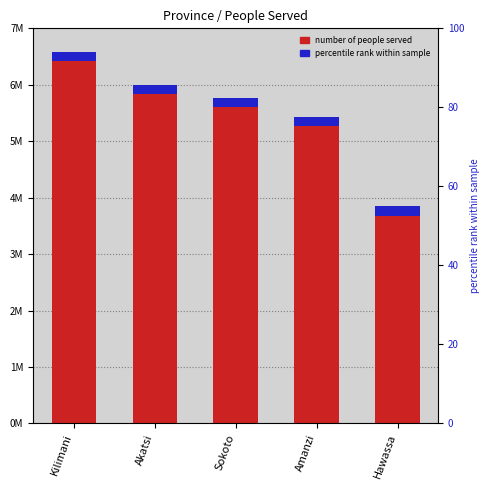

What is the change in value from Akatsi to Sokoto?

-218872